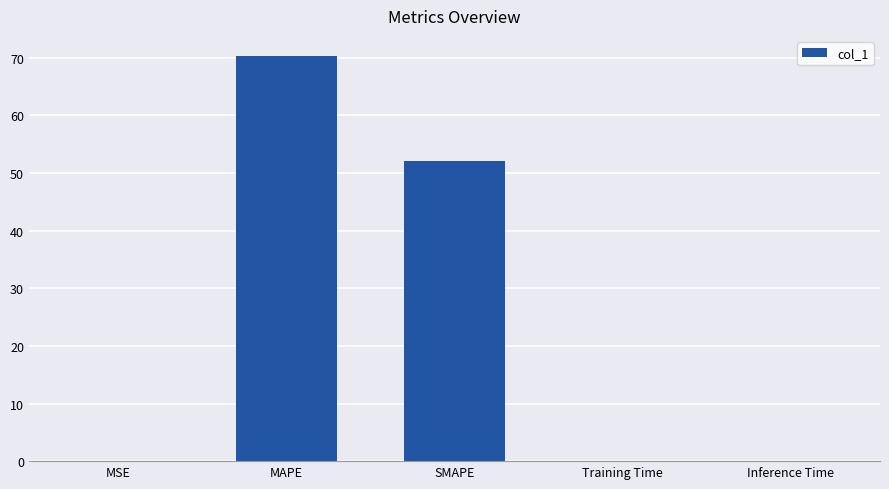

Which label corresponds to the largest value in the chart?

MAPE